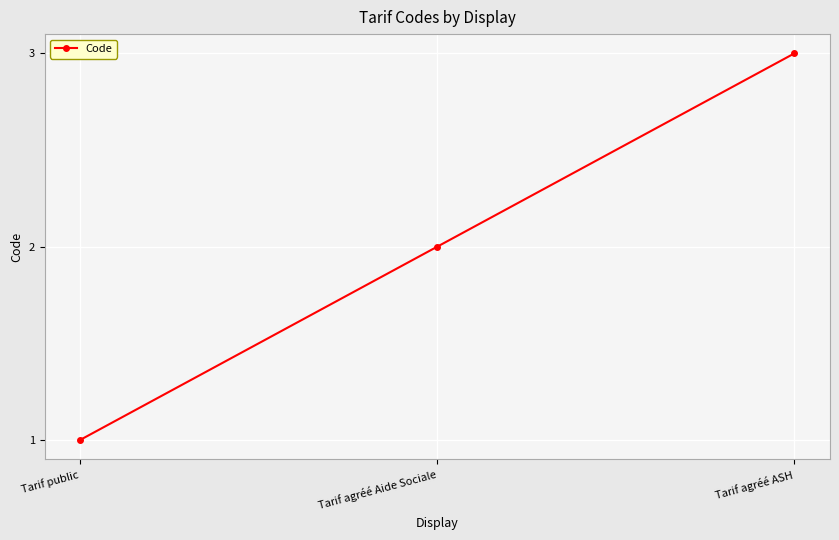

Rank the categories by value from highest to lowest.

Tarif agréé ASH, Tarif agréé Aide Sociale, Tarif public